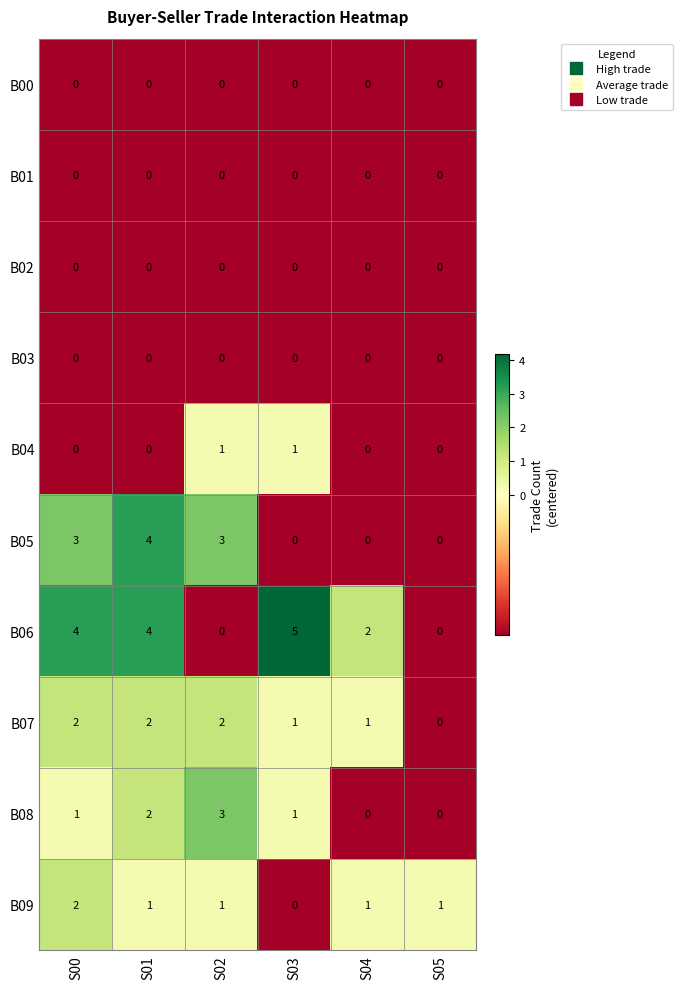

At how many categories does at least one series exceed 0?

6